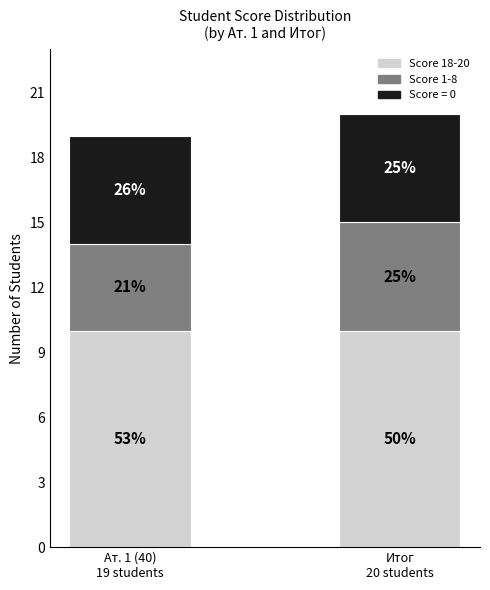

Is it true that Score 18-20 equals 16 at Итог
20 students?

False